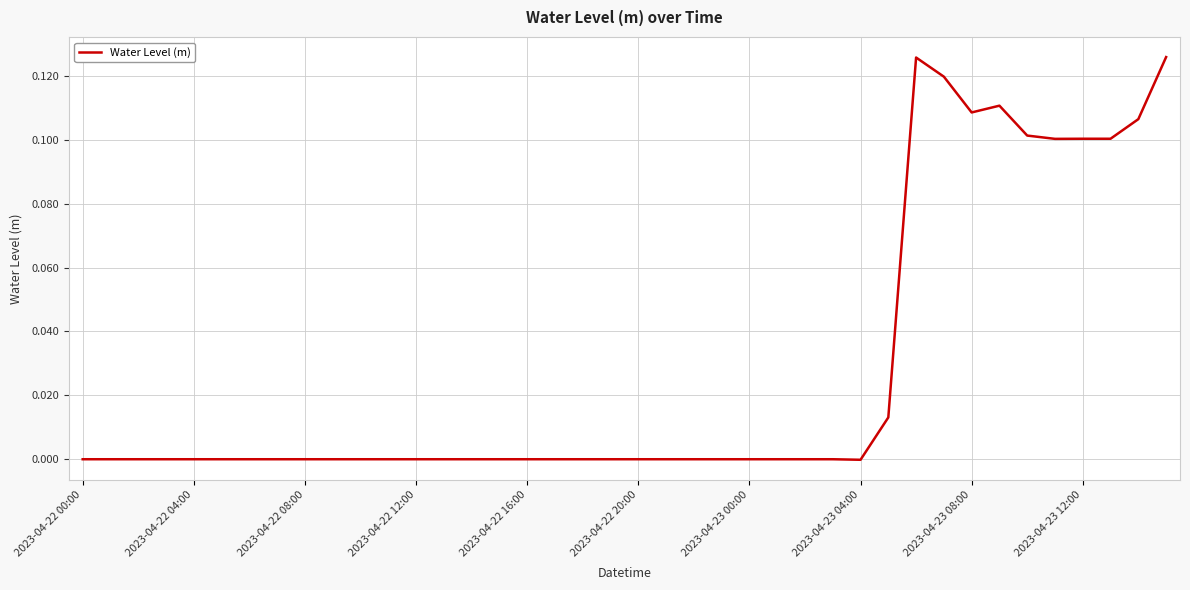

What is the sum of all values?

1.1